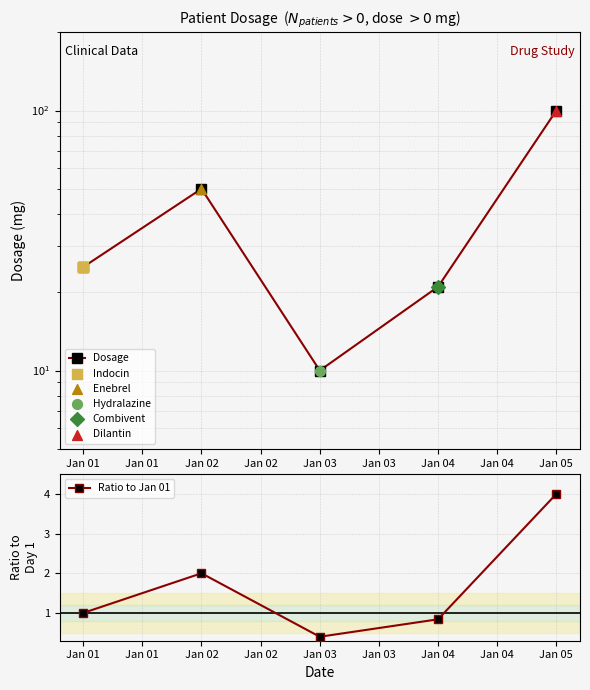

At which label does Ratio to Jan 01 reach its peak?

Jan 05